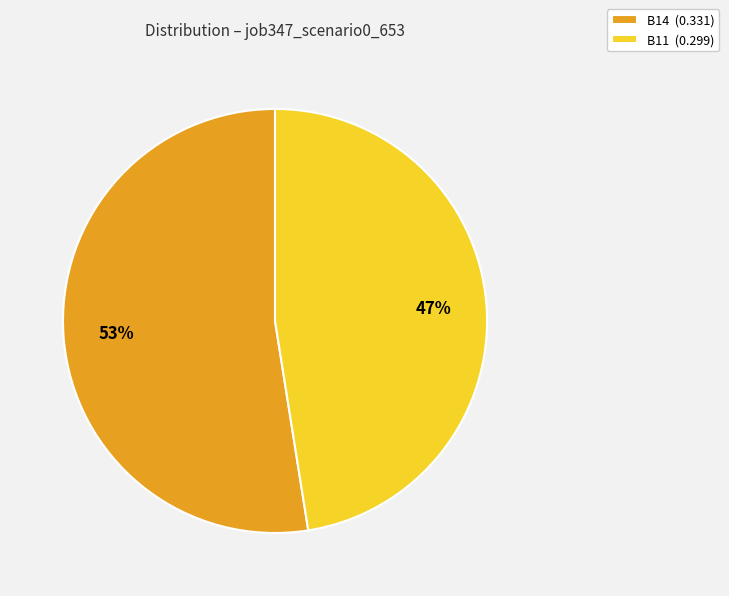

What percentage is the B11 (0.299) slice, to the nearest percent?

47%